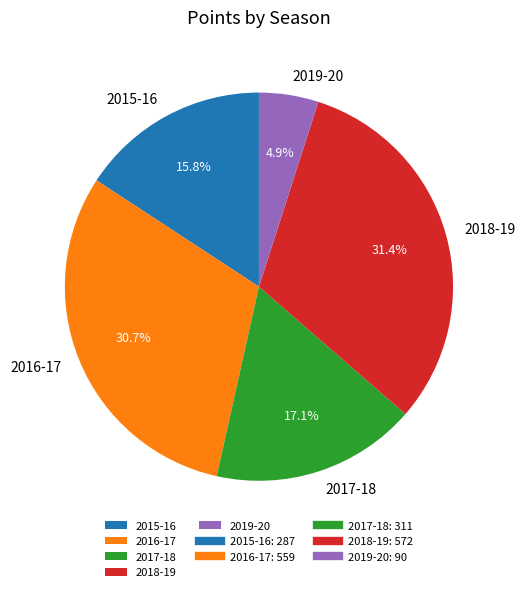

Is it true that 2019-20 is 5% of the pie?

True